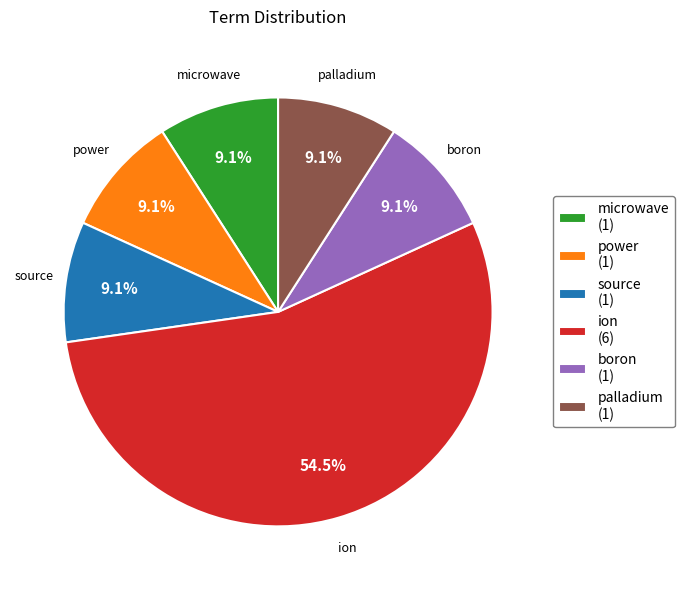

Does source account for over 50% of the chart?

No